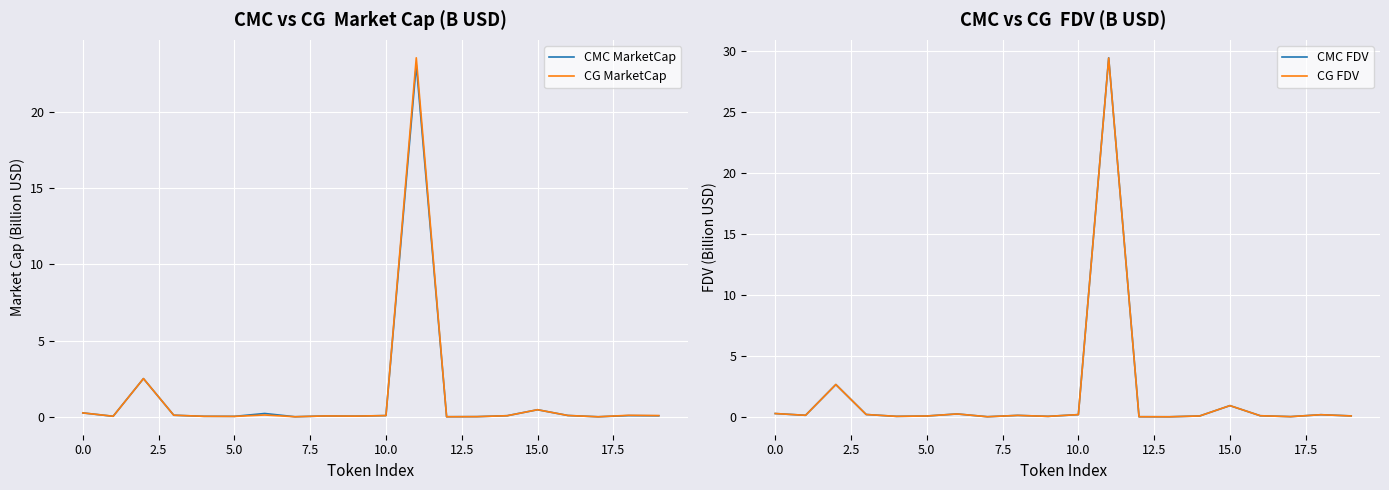

At 10, list the series in order from largest to smallest.

CG FDV, CMC FDV, CG MarketCap, CMC MarketCap